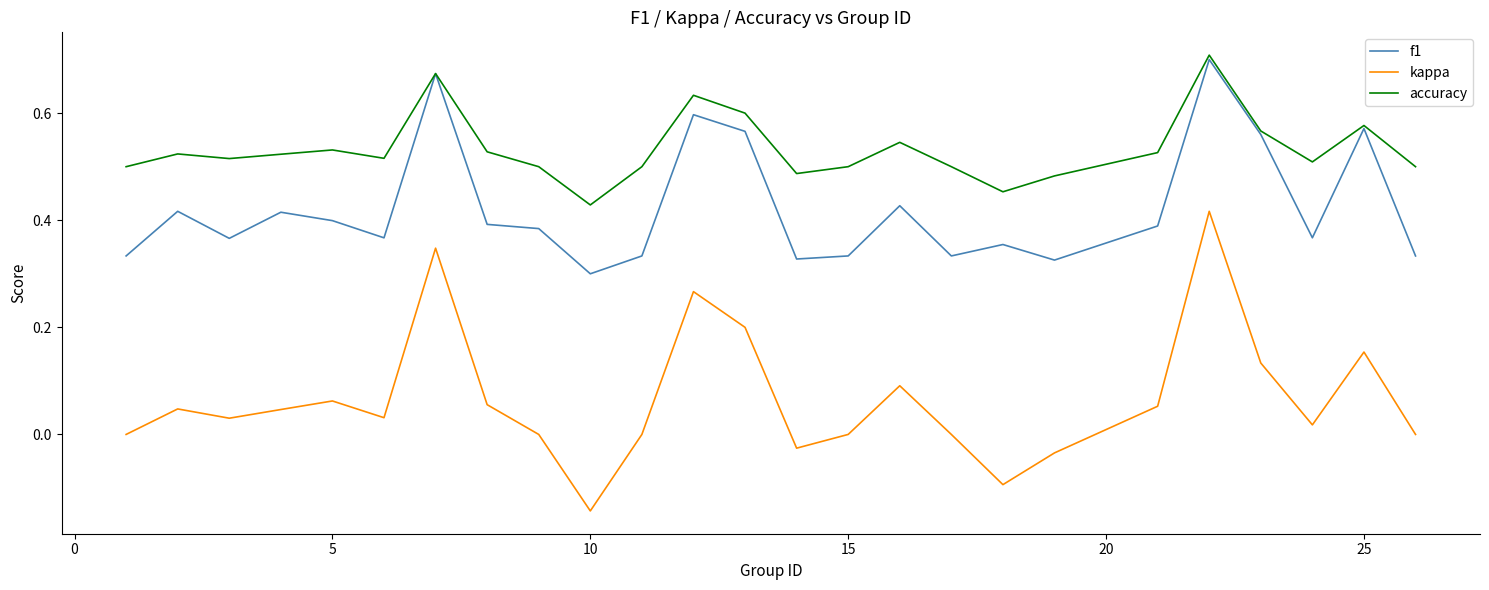

List the series in order of their overall mean, lowest first.

kappa, f1, accuracy